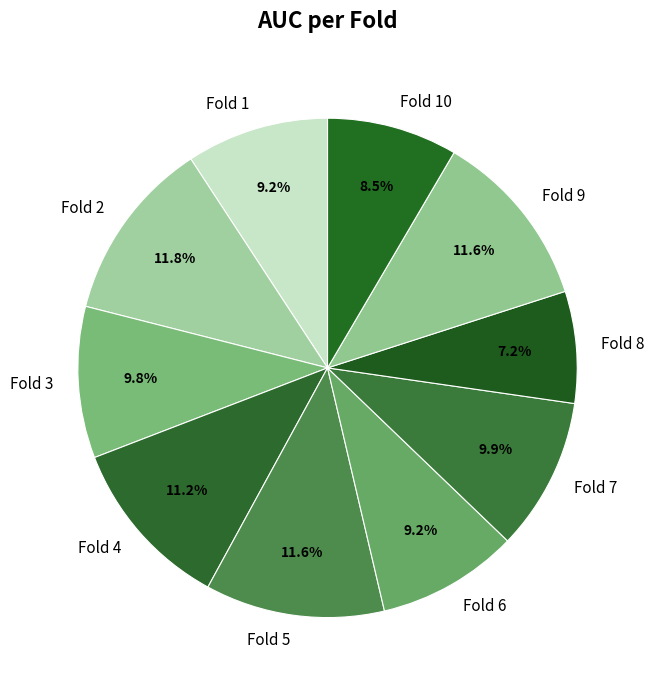

What percentage is the Fold 8 slice, to the nearest percent?

7%